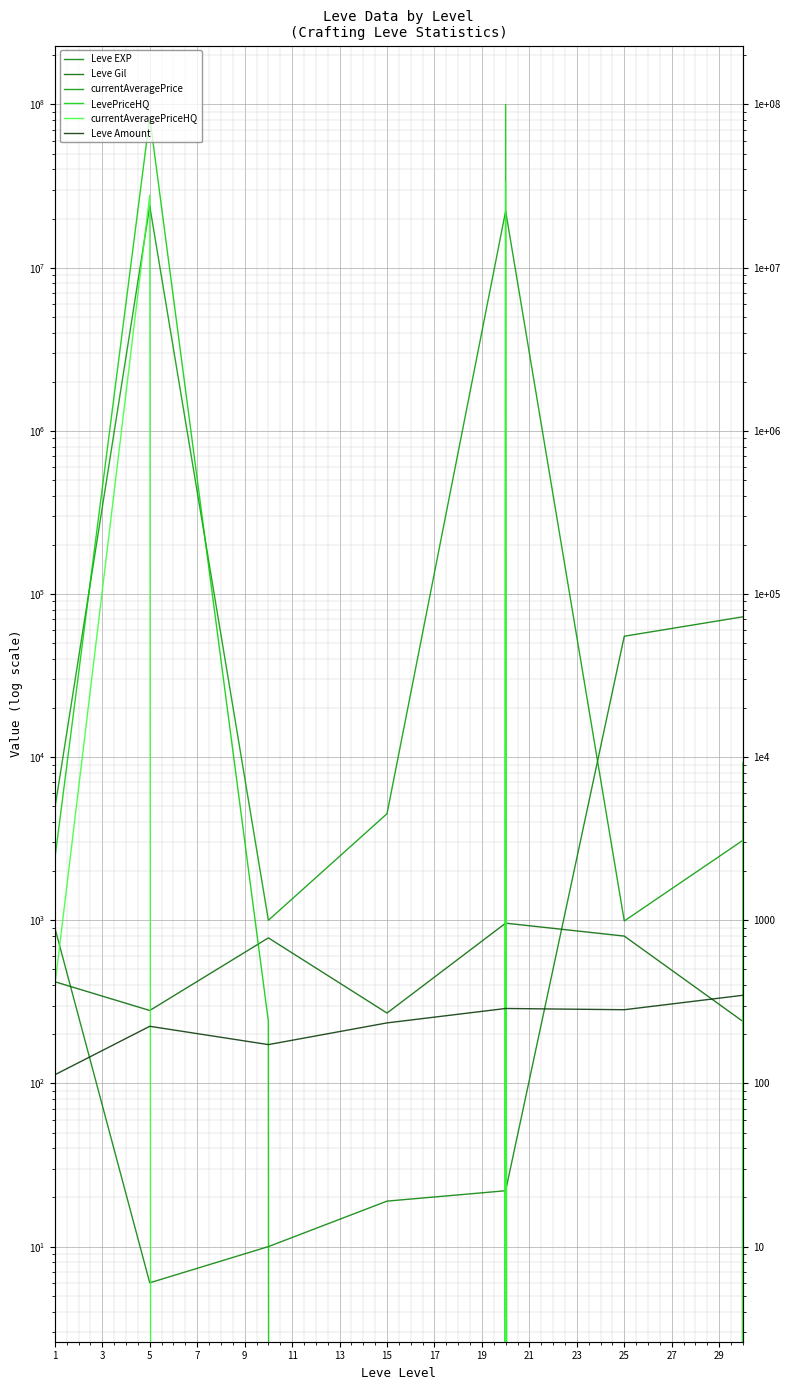

Rank the series by their maximum value, from highest to lowest.

LevePriceHQ, currentAveragePriceHQ, currentAveragePrice, Leve EXP, Leve Gil, Leve Amount